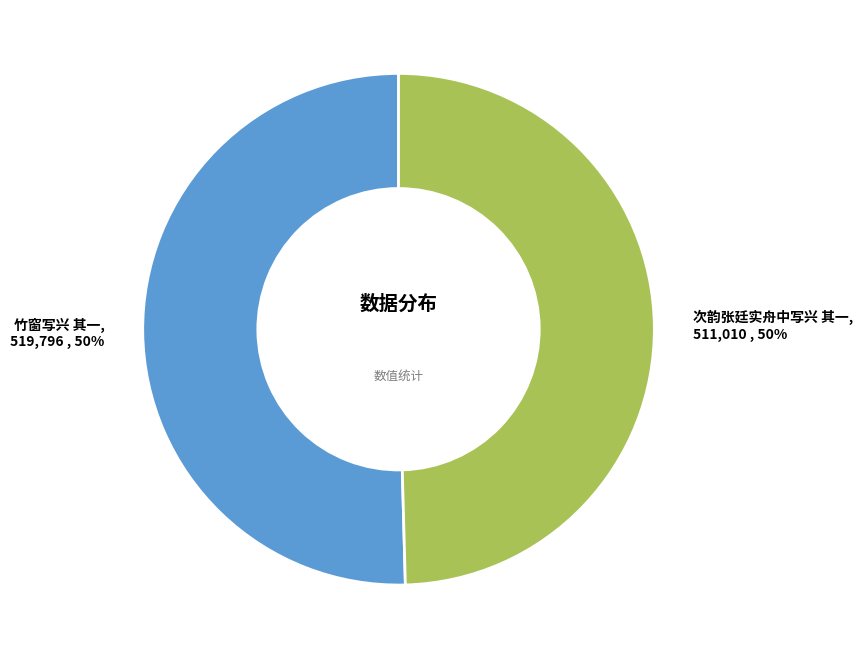

To the nearest percent, what is the average slice percentage?

50%